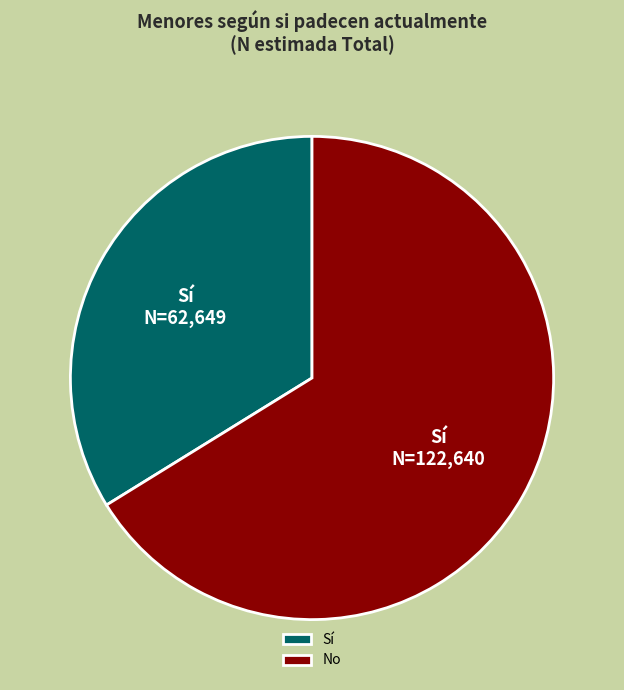

Does No account for over 50% of the chart?

Yes